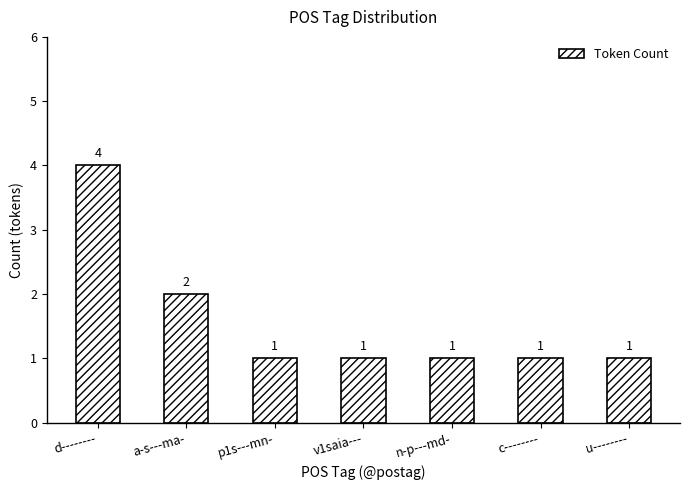

What is the sum of all values?

11